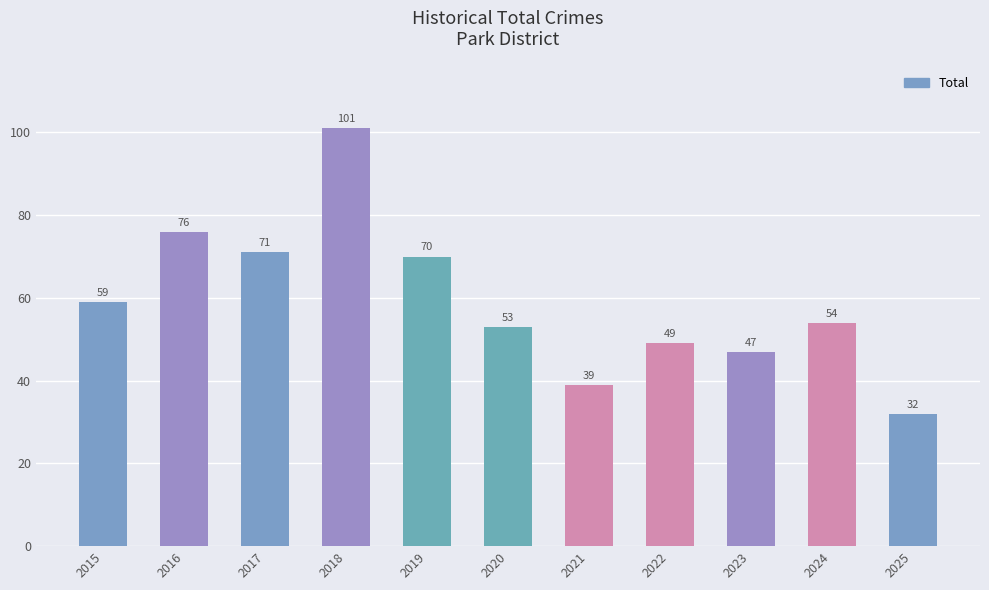

Is it true that the value at 2021 is 55?

False